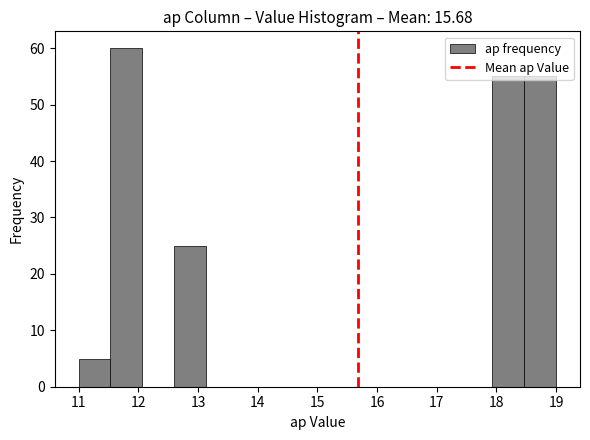

Reading left to right, list every bar in this chart as the range it spans on the x-axis followed by its height. Neither the bar edges nor the heights are printed on the chart, so give them approximately, as read against the axes.

11.0 to 11.5: 5
11.5 to 12.1: 60
12.1 to 12.6: 0
12.6 to 13.1: 25
13.1 to 13.7: 0
13.7 to 14.2: 0
14.2 to 14.7: 0
14.7 to 15.3: 0
15.3 to 15.8: 0
15.8 to 16.3: 0
16.3 to 16.9: 0
16.9 to 17.4: 0
17.4 to 17.9: 0
17.9 to 18.5: 55
18.5 to 19.0: 55